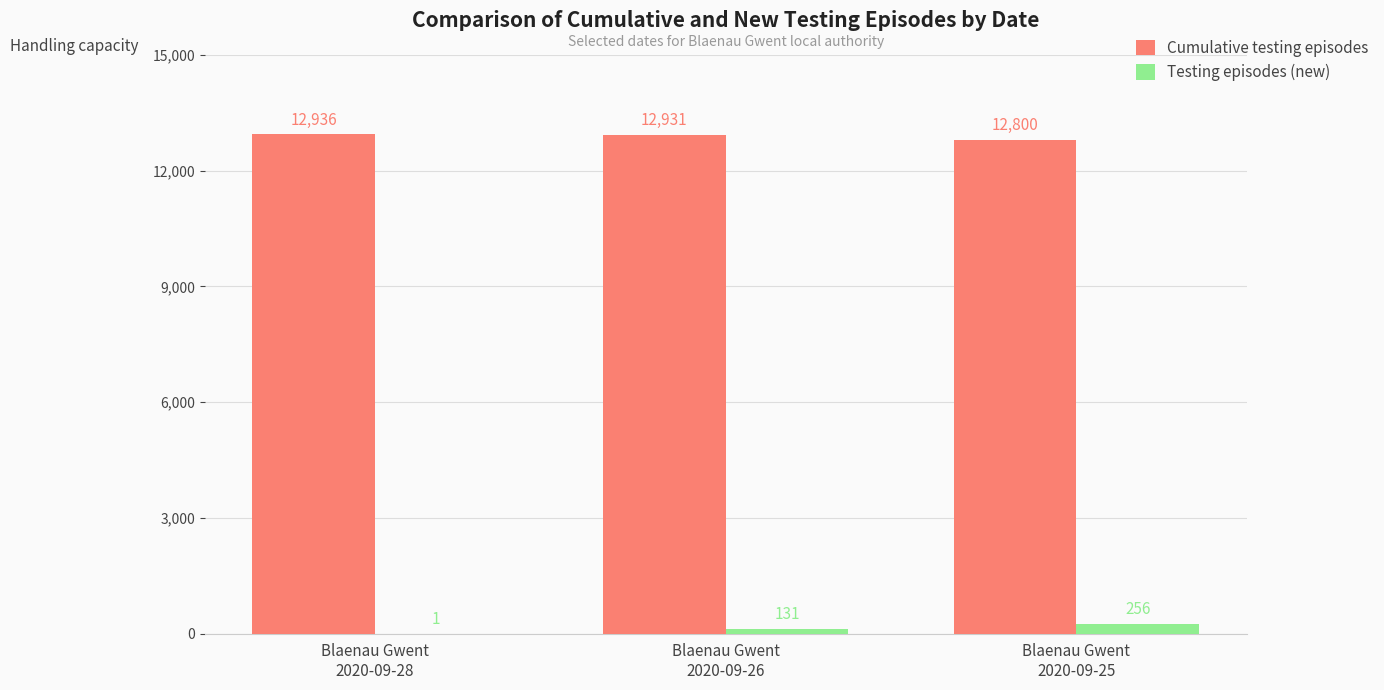

Is it true that Cumulative testing episodes equals 21177 at Blaenau Gwent
2020-09-28?

False